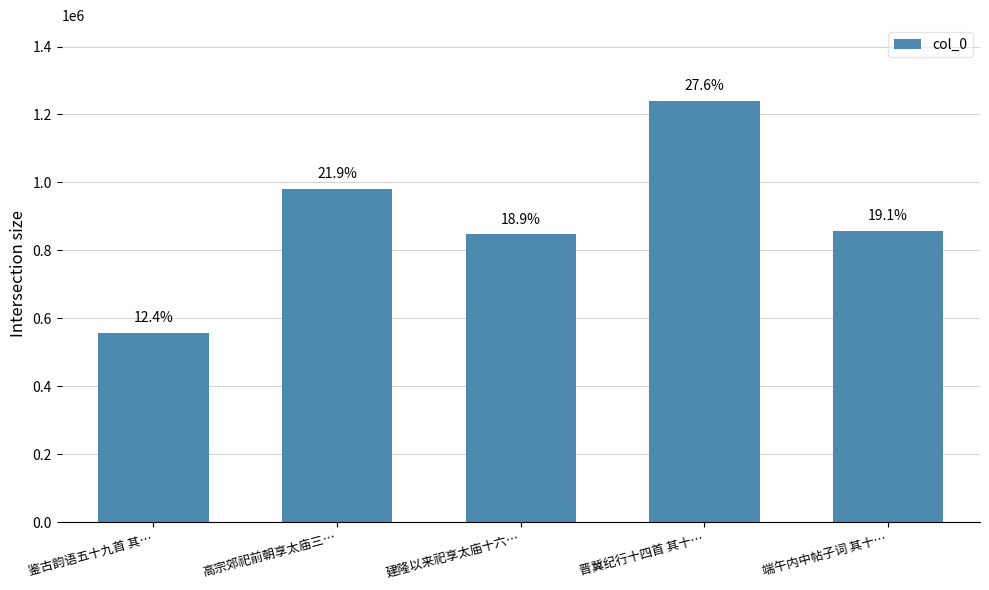

How many bars are there in total?

5